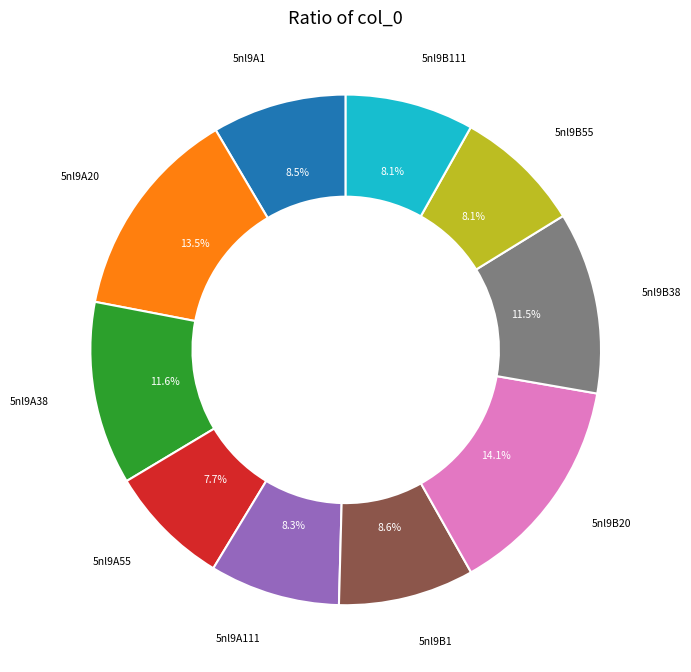

Does 5nl9A55 represent more than half of the total?

No